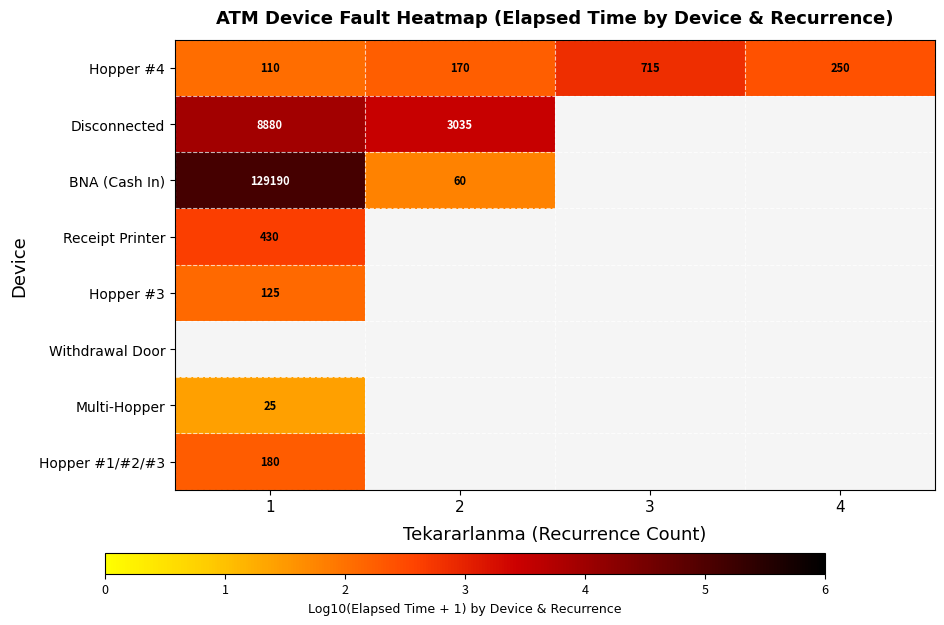

Is the value of Withdrawal Door at 4 greater than the value of Hopper #3 at 1?

No